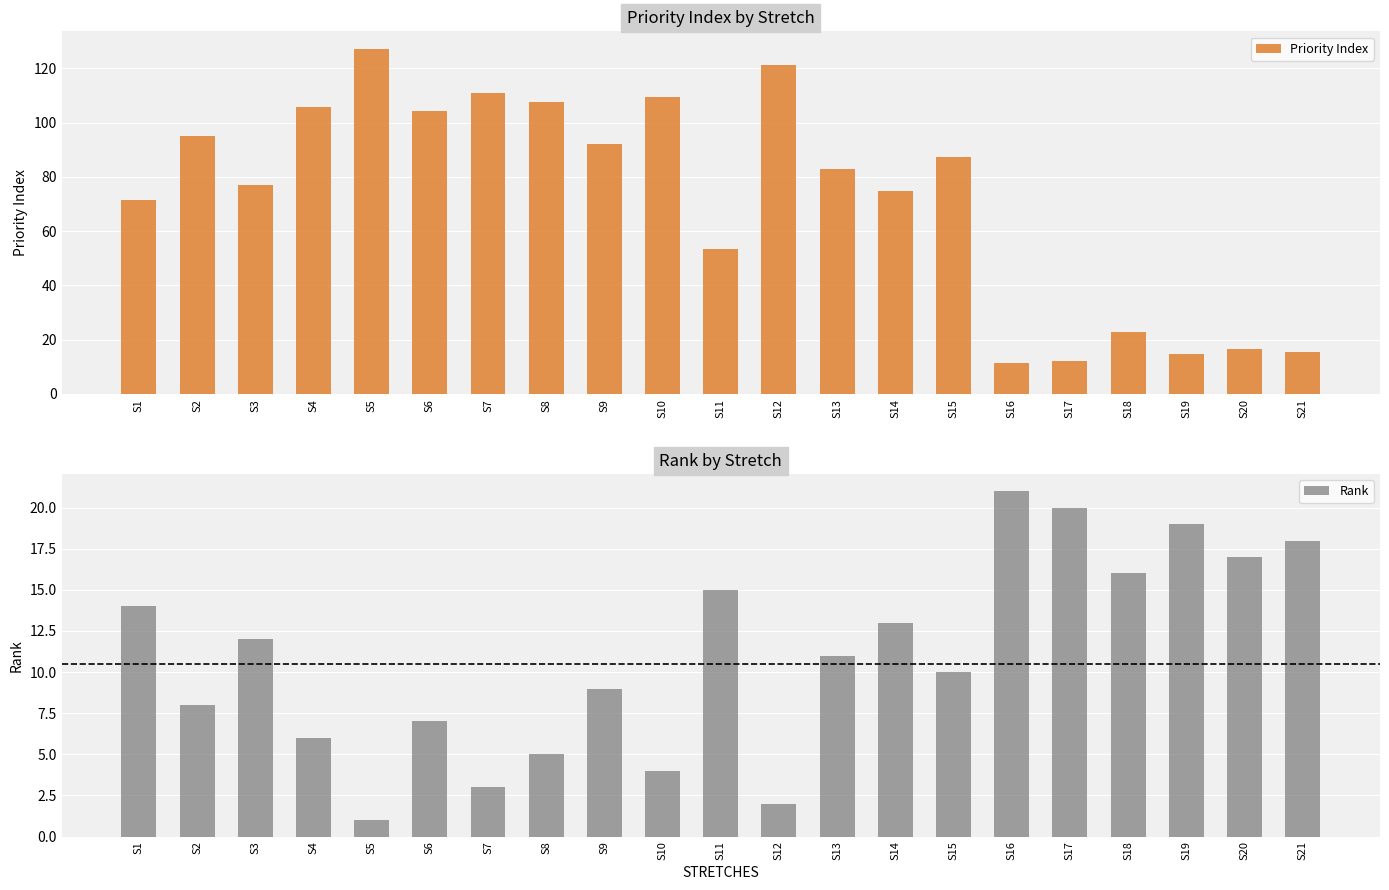

At which category is the sum across all series the highest?

S5